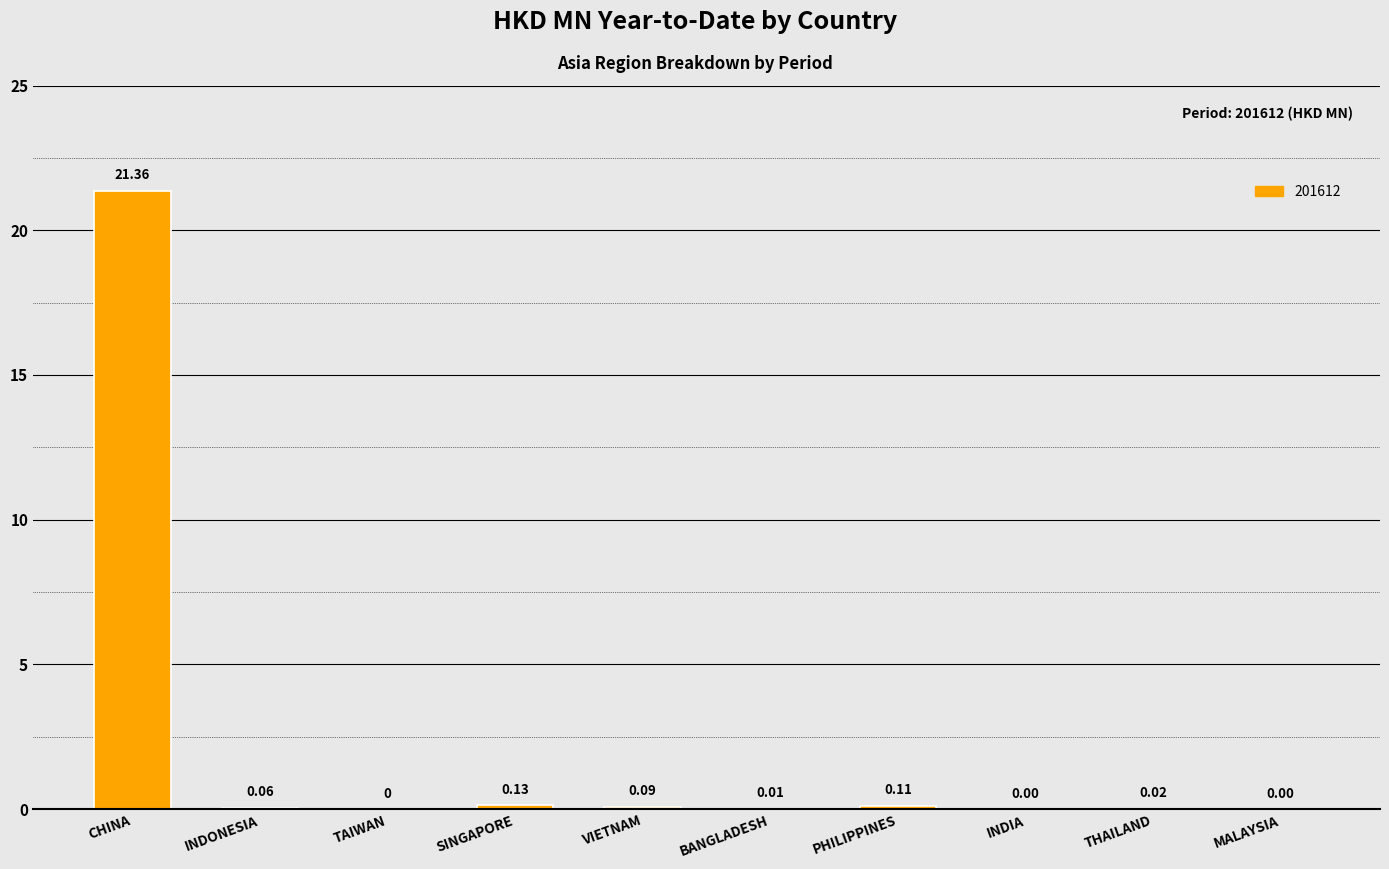

What is the sum of the values at PHILIPPINES and CHINA?

21.5